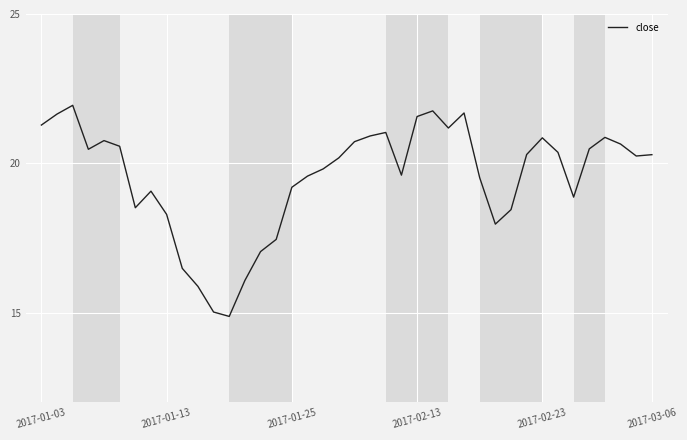

What is the greatest value displayed?

21.9